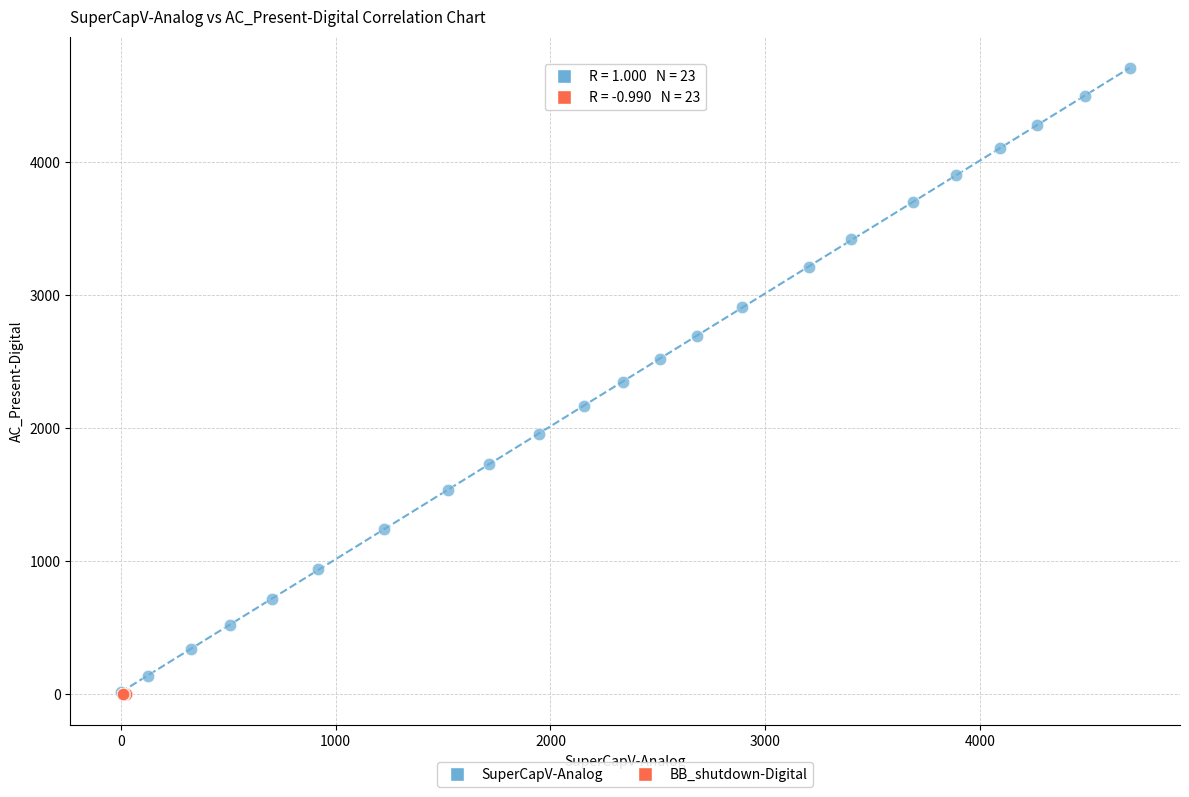

Which series reaches the maximum Y coordinate?

SuperCapV-Analog